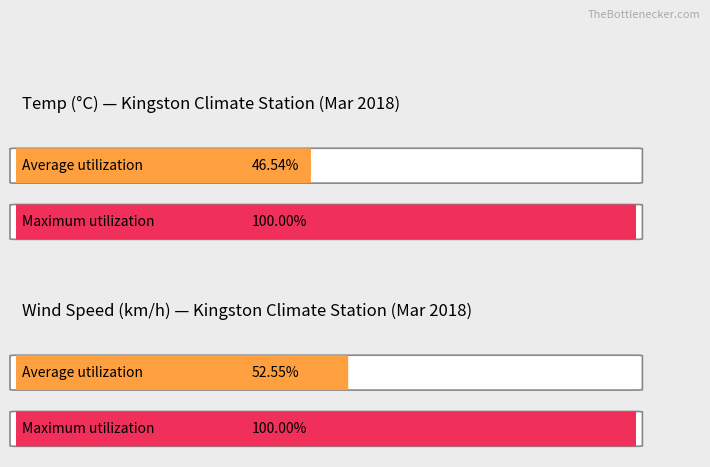

At 18, list the series in order from smallest to largest.

Avg Temp (°C), Avg Wind Spd (km/h)